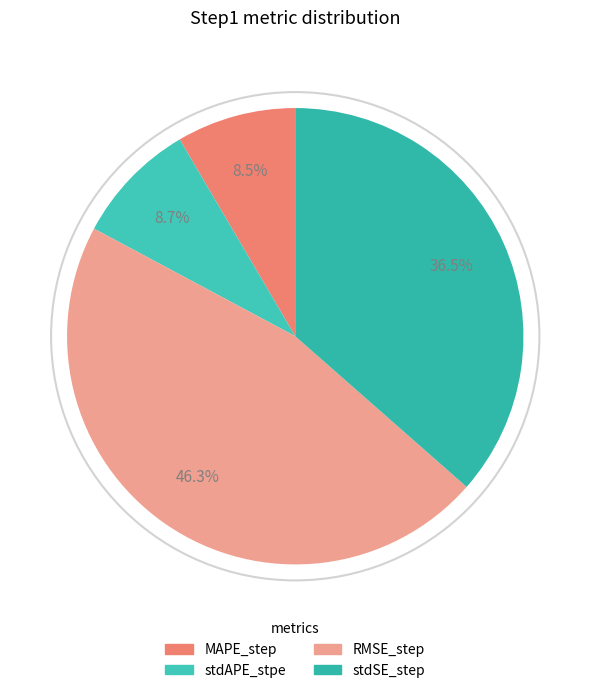

Is there a majority slice in this chart?

No